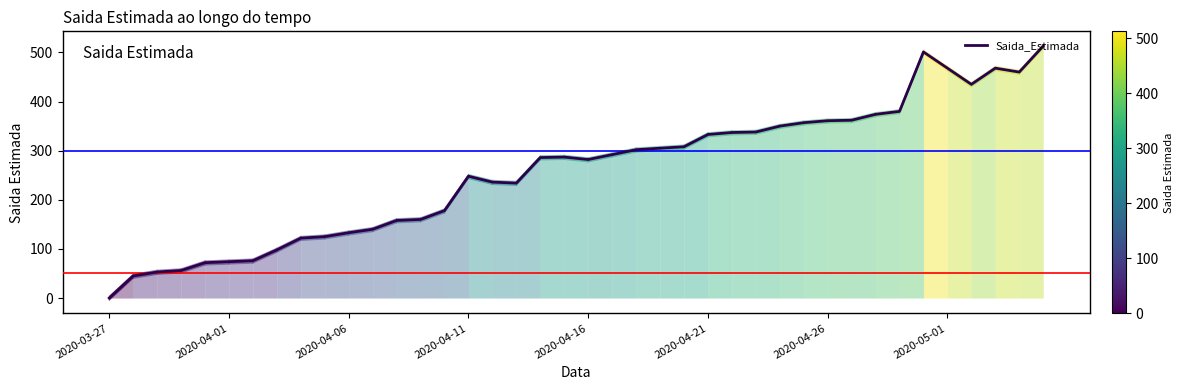

What is the difference between the maximum and minimum values?

513